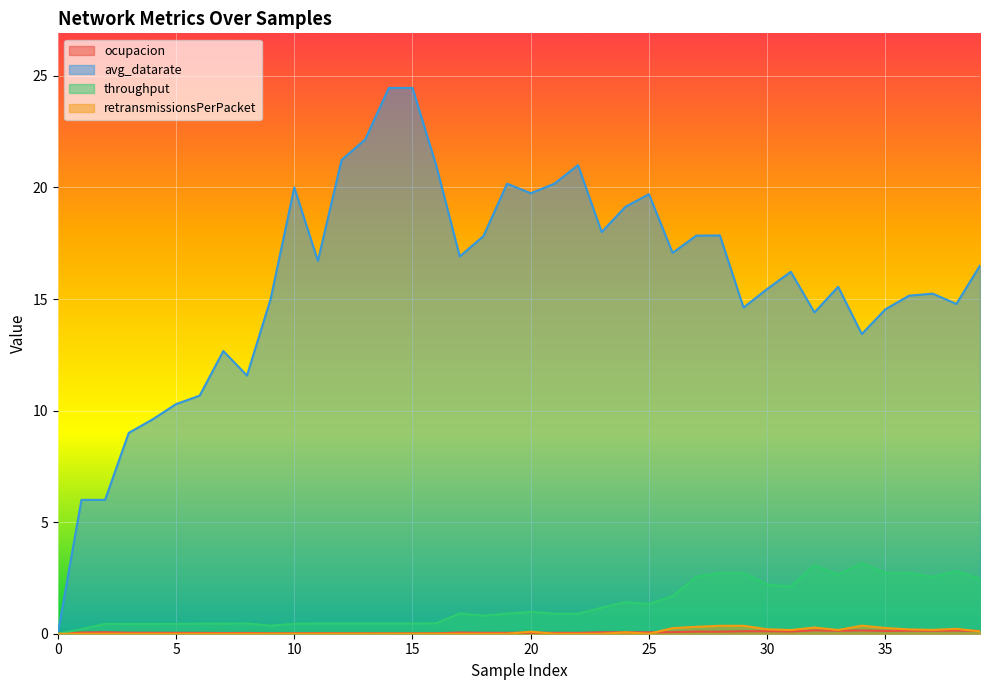

The value of ocupacion at 38 is 0.1. True or false?

True